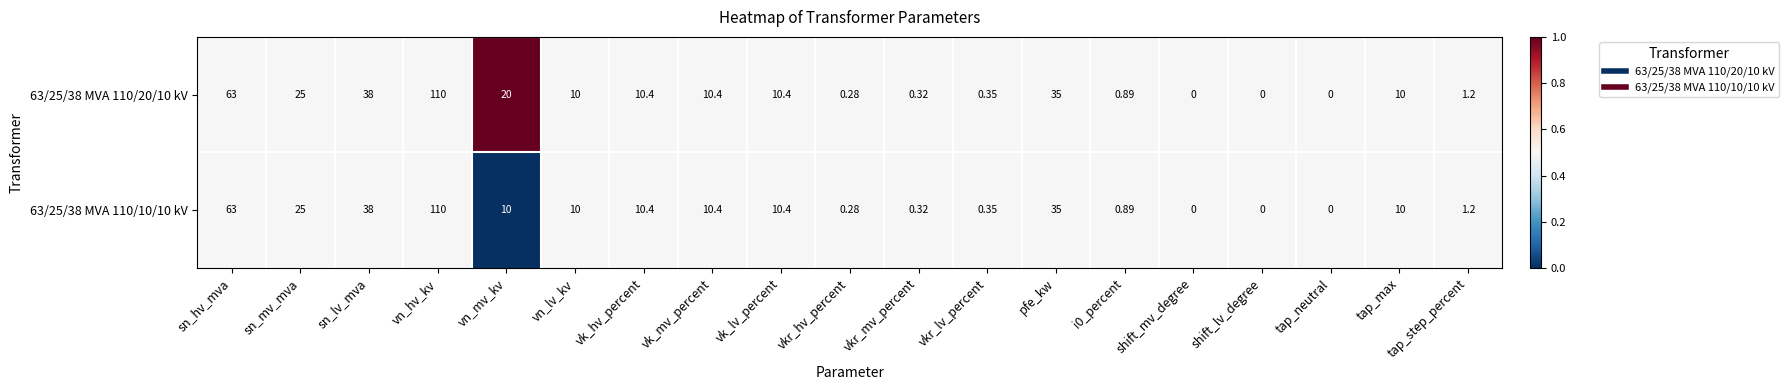

At which category is the sum across all series the highest?

vn_hv_kv